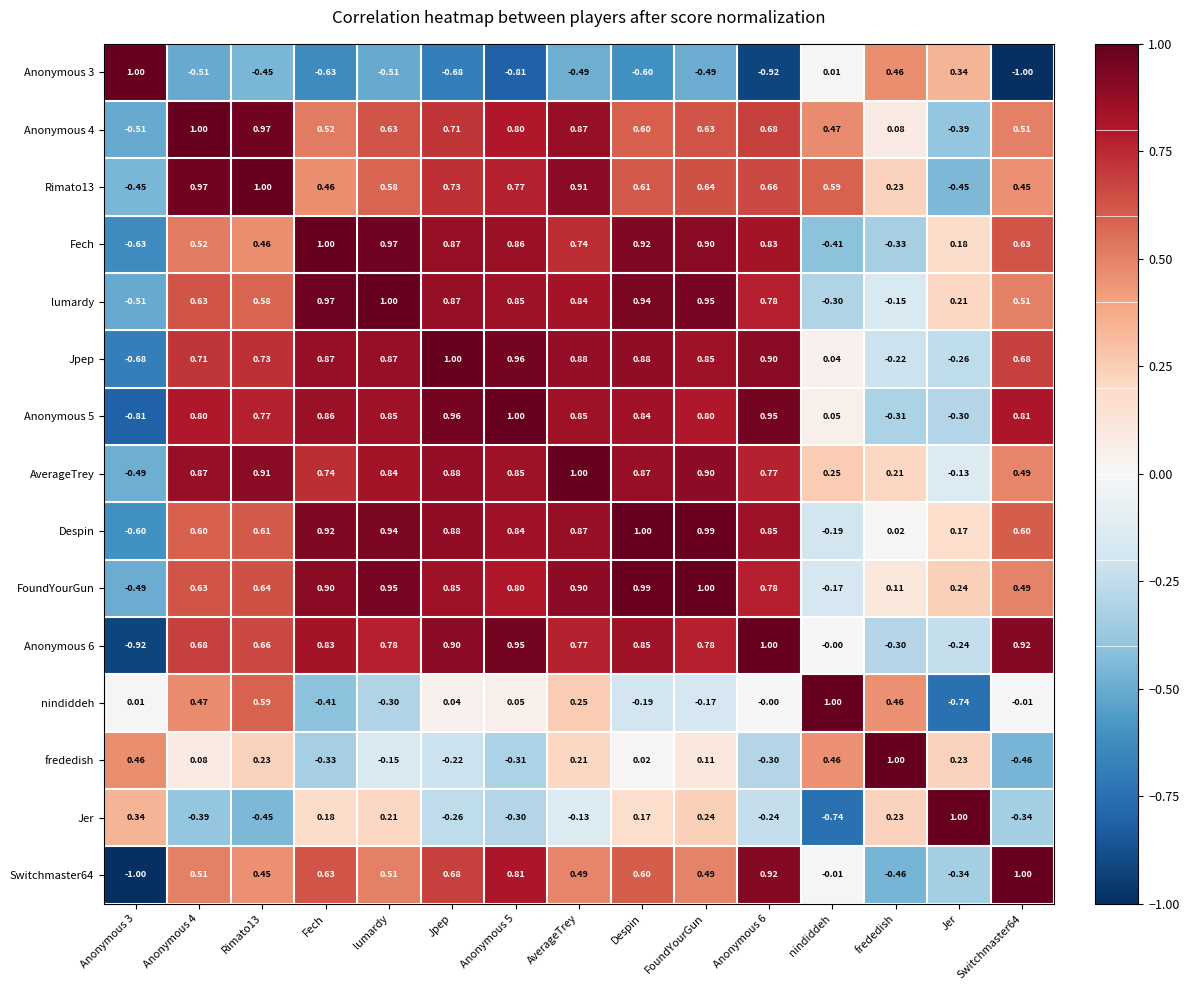

Where is Jpep nearest to the value 0?

nindiddeh